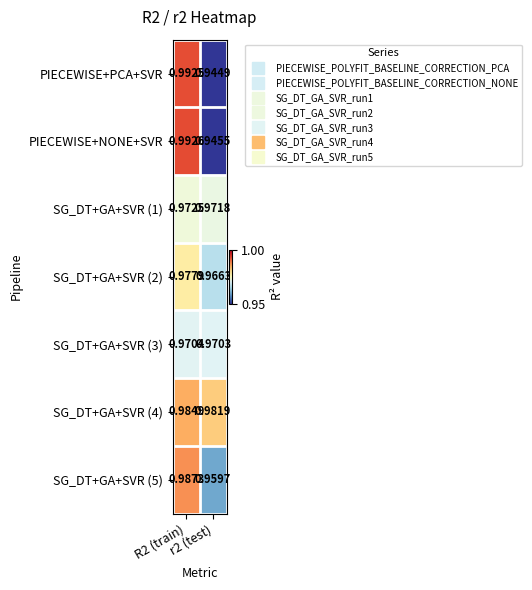

Which series has the largest range (max minus min)?

PIECEWISE+PCA+SVR